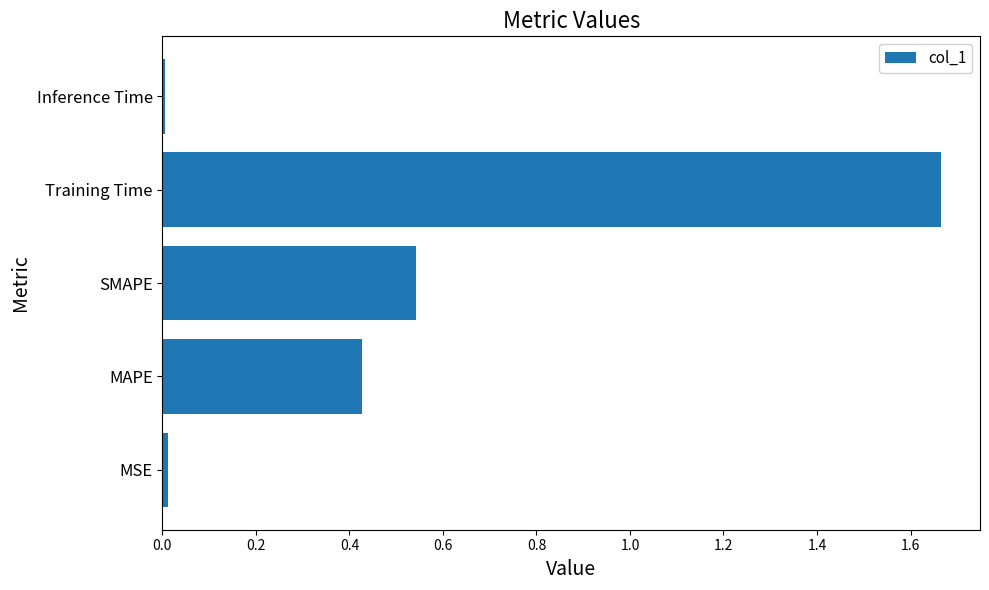

Which category has the highest value across all series?

Training Time